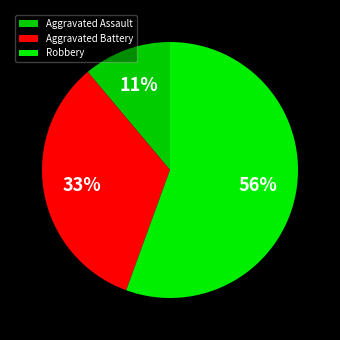

What percentage do Robbery and Aggravated Battery together represent?

88.9%